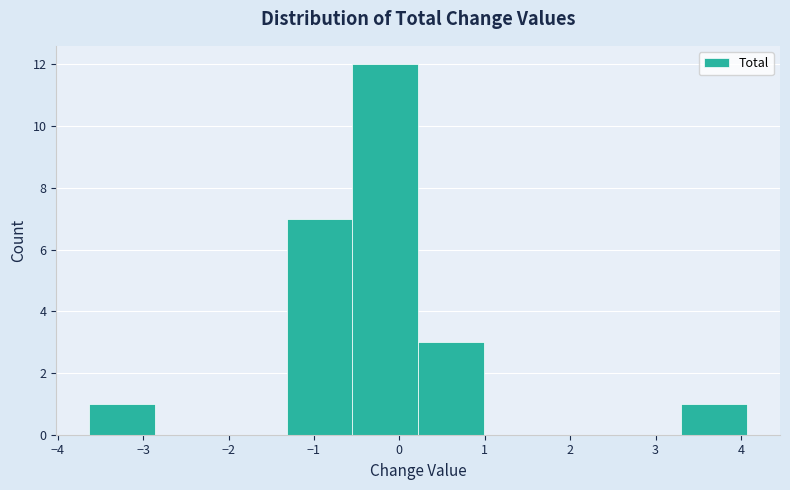

How tall is the bar that spans -3.6 to -2.9 on the x-axis? Neither the bar edges nor the heights are printed on the chart, so give them approximately, as read against the axes.

1